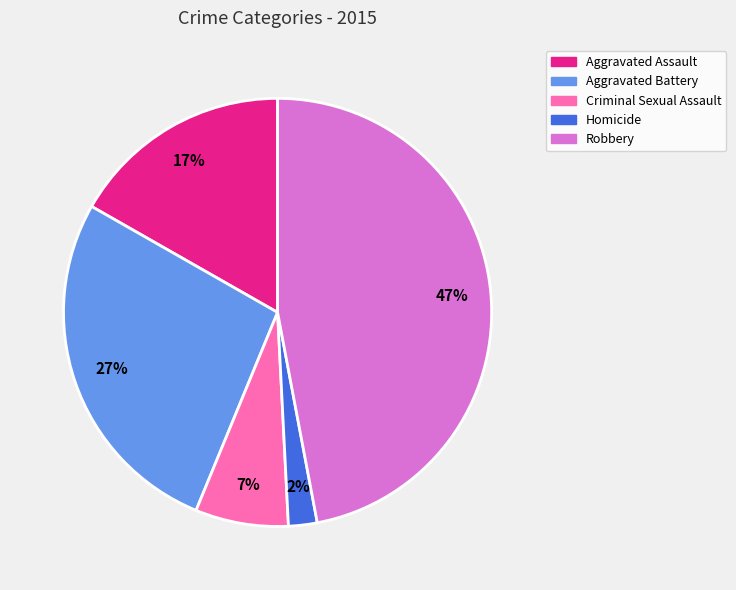

To the nearest percent, what portion does Aggravated Battery represent?

27%